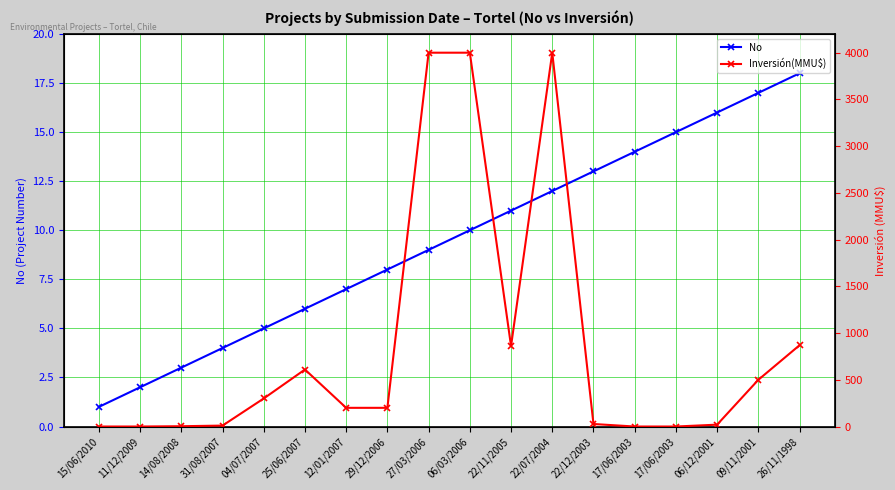

At which category is the sum across all series the highest?

22/07/2004